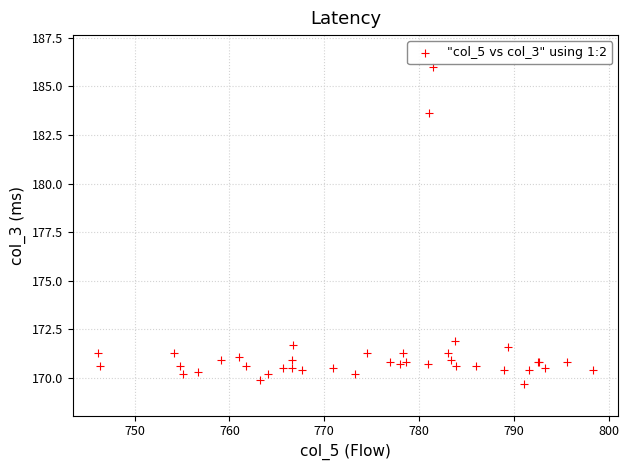

What Y value in the scatter plot is closest to 177?

171.9